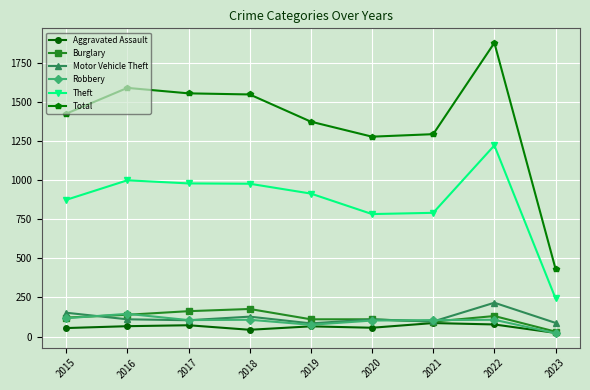

True or false: Aggravated Assault and Total cross at least once.

False